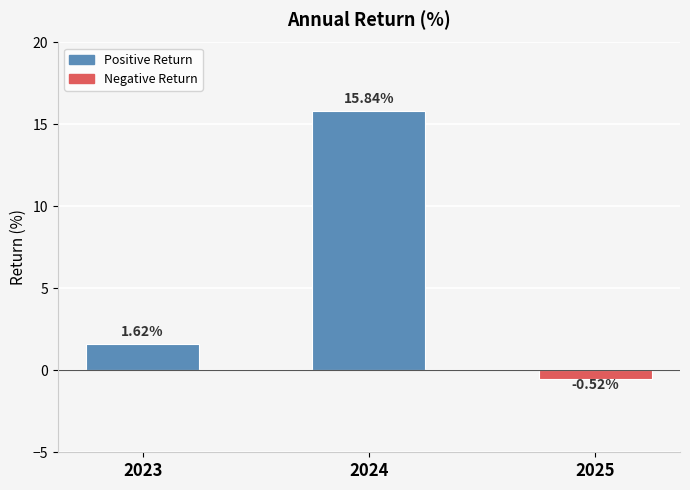

What is the change in value from 2024 to 2025?

-16.4